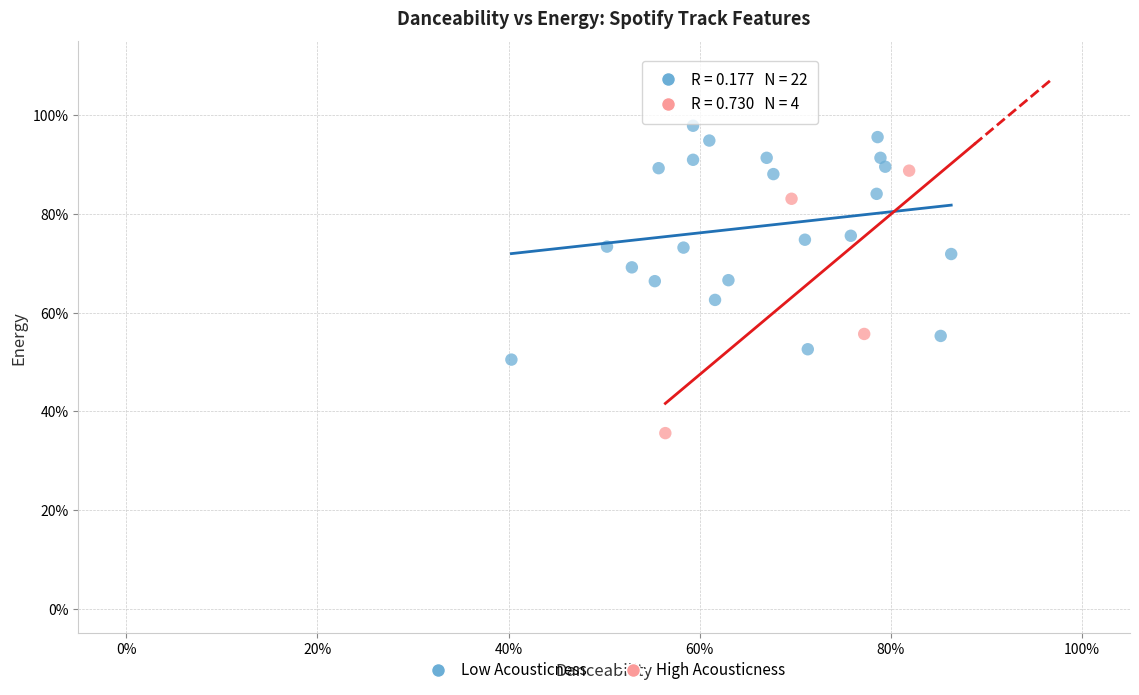

What are all the series names shown in the legend?

Low Acousticness, High Acousticness